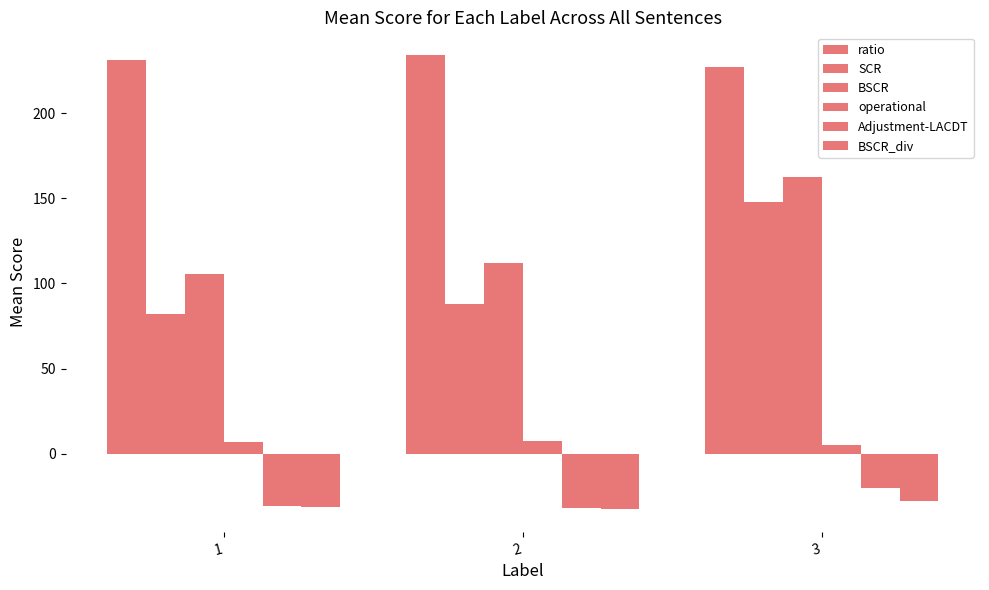

How many data points in Adjustment-LACDT are above -30?

1